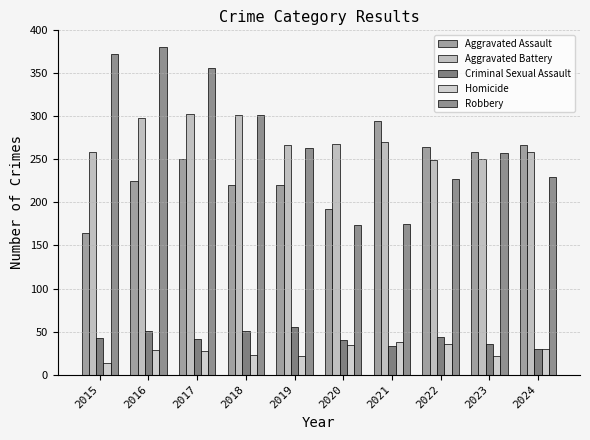

How many bars are there in total?

50